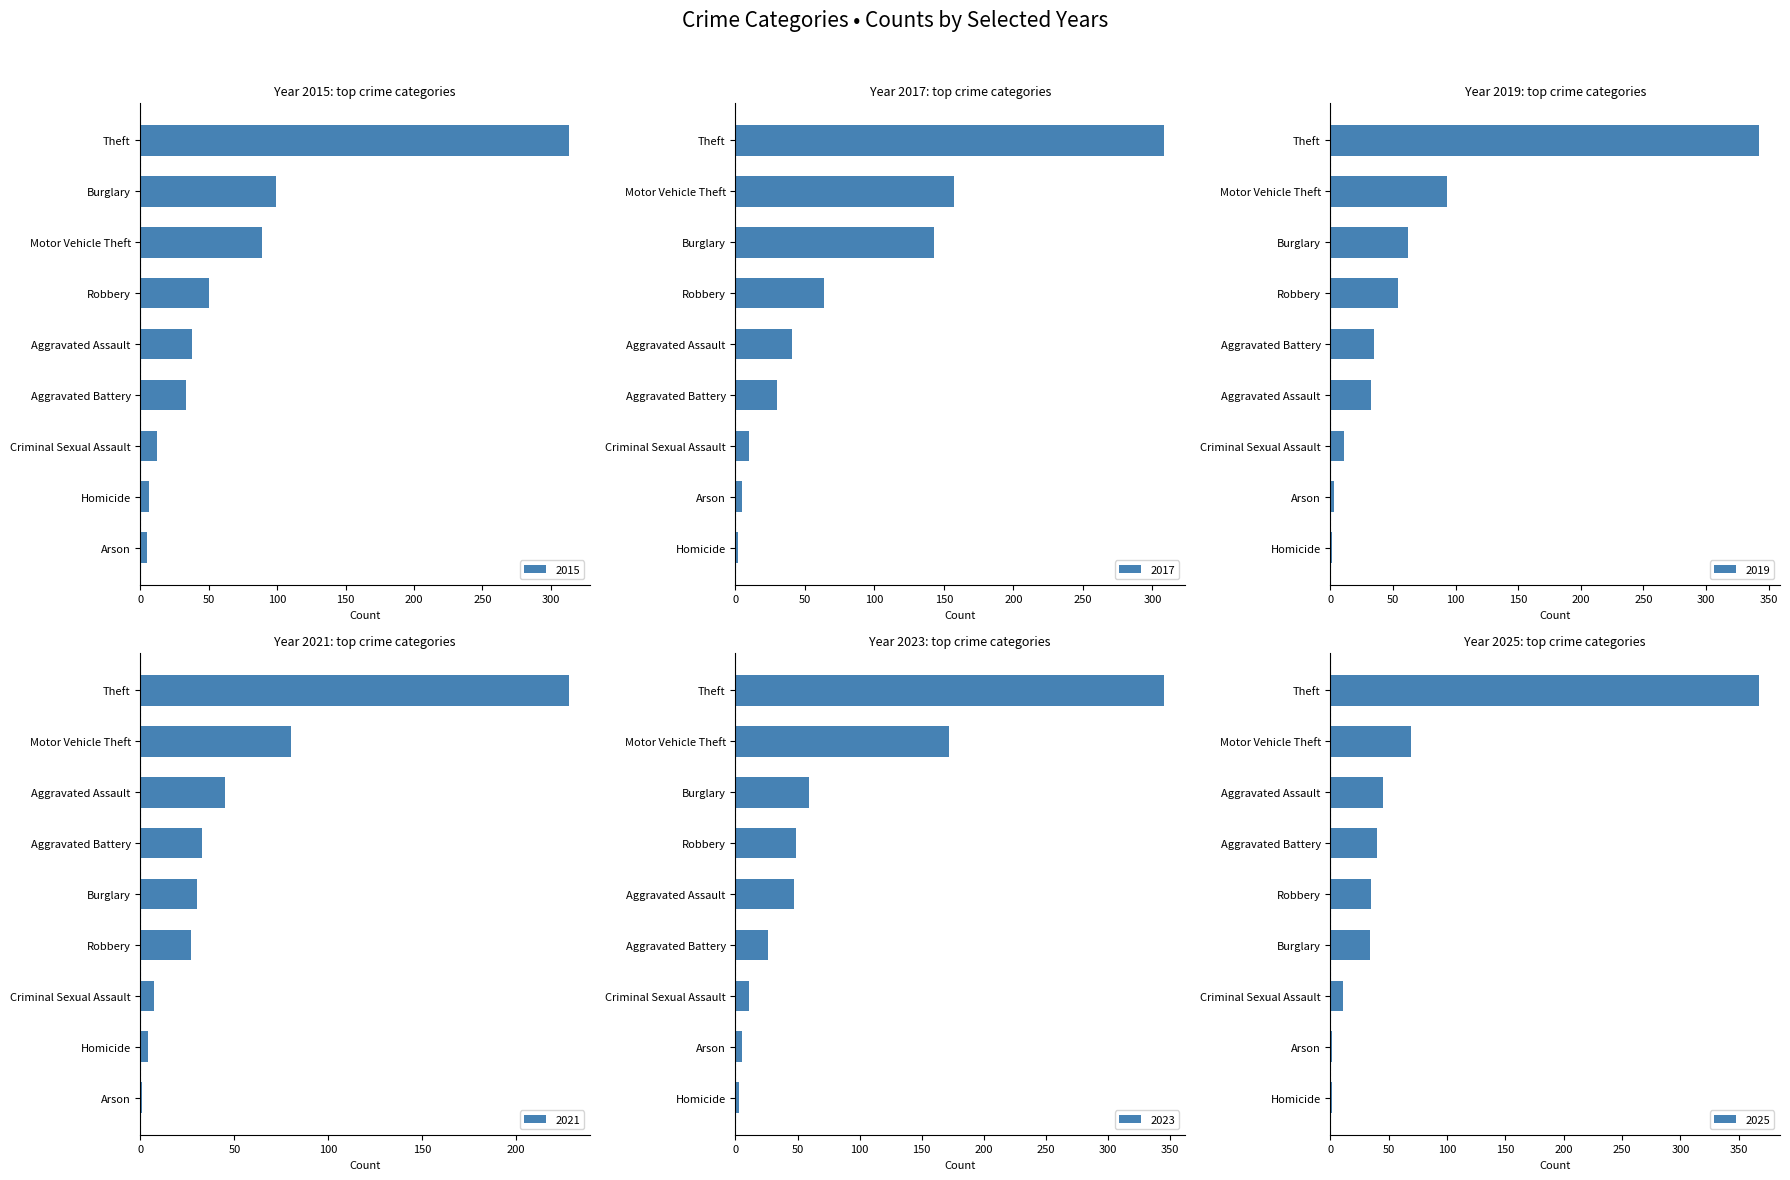

What is the label of the 5th bar from the right?

Criminal Sexual Assault